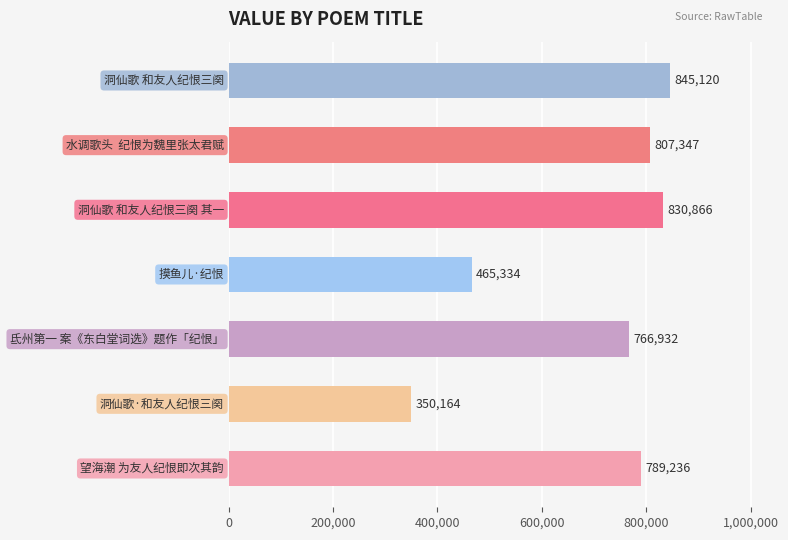

What is the greatest value displayed?

845120